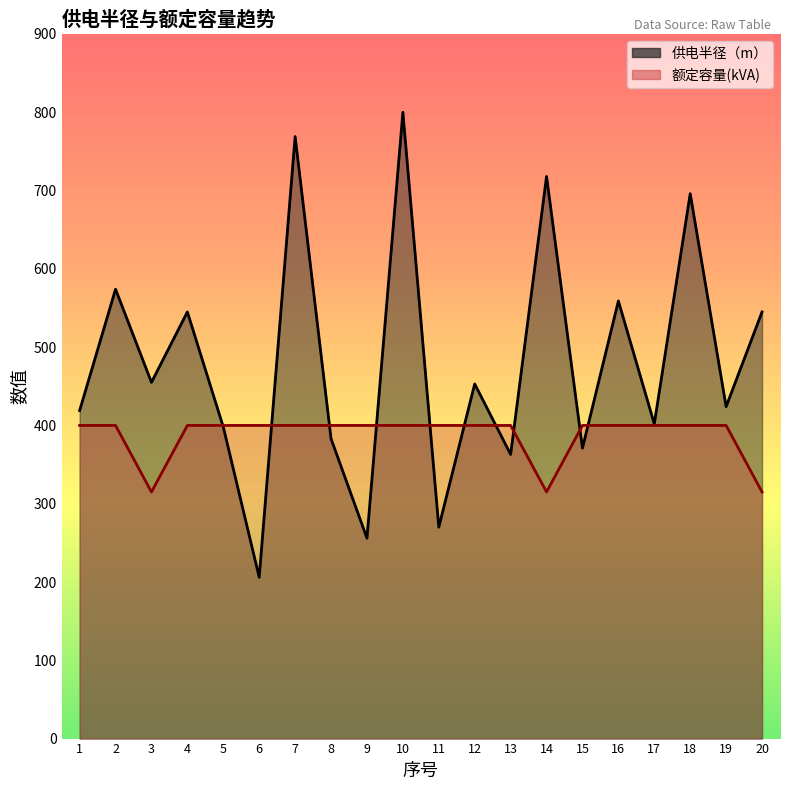

Which series has the largest total across all categories?

供电半径（m）